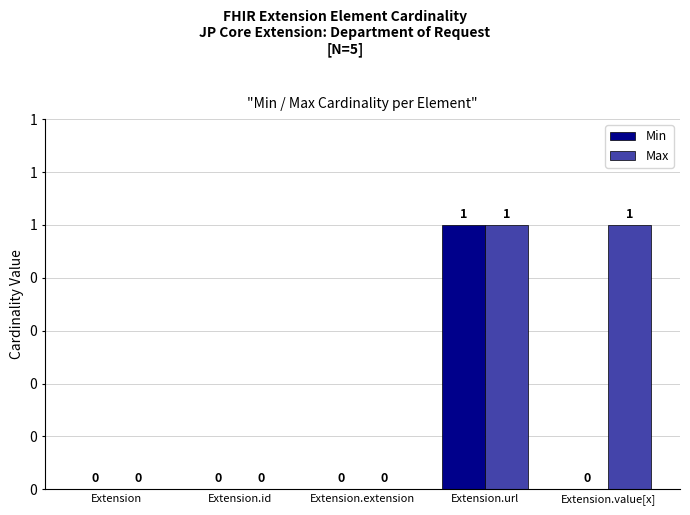

What are all the series names shown in the legend?

Min, Max